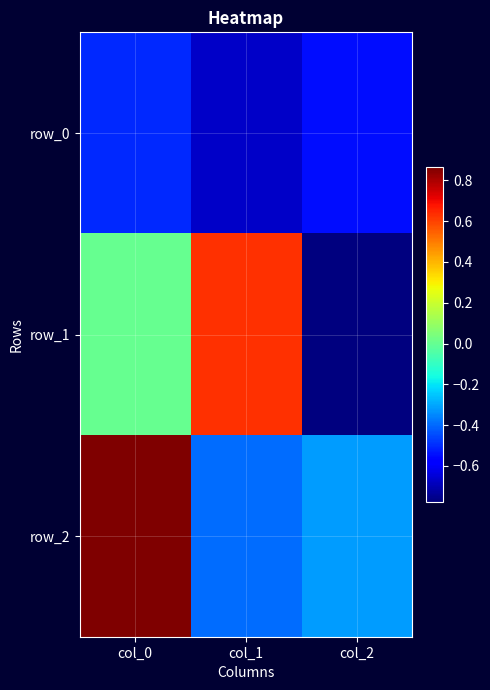

At which category is the sum across all series the highest?

col_0